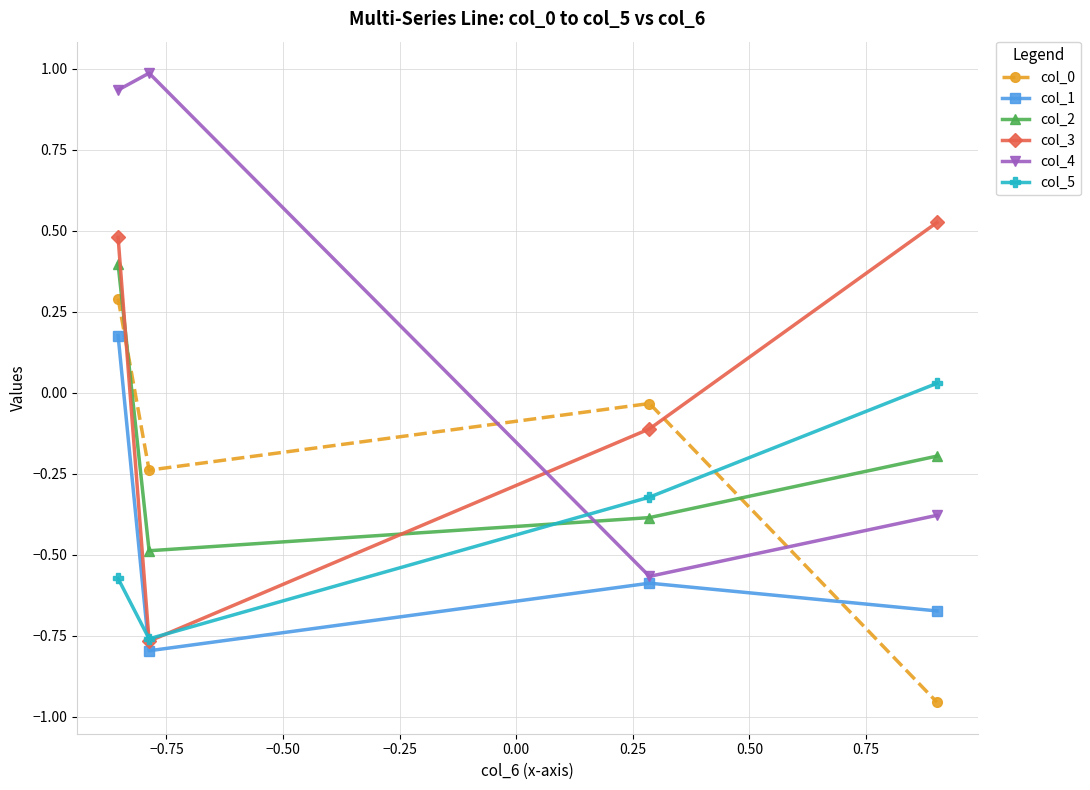

Which series has the widest spread of values?

col_4